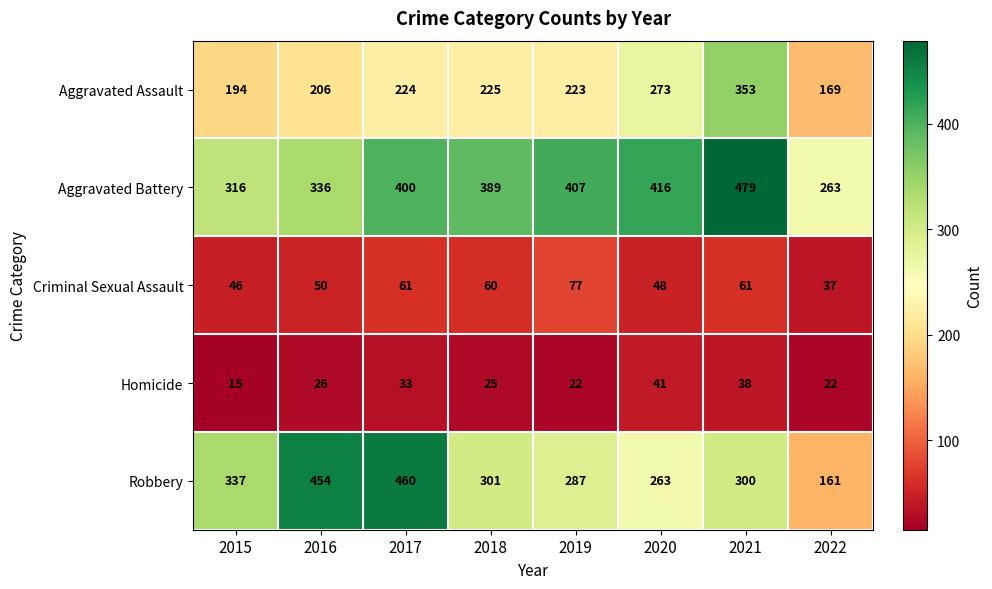

What is the sum of the Robbery values at 2021 and 2015?

637